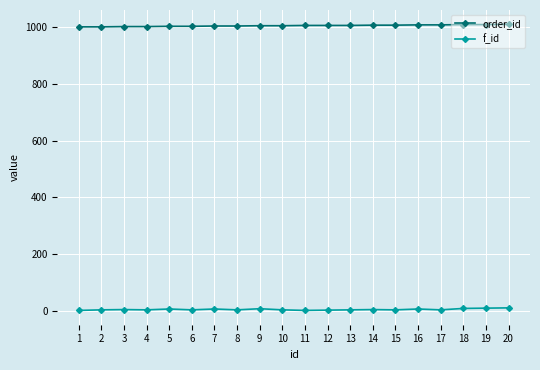

What is the greatest value displayed?

1010